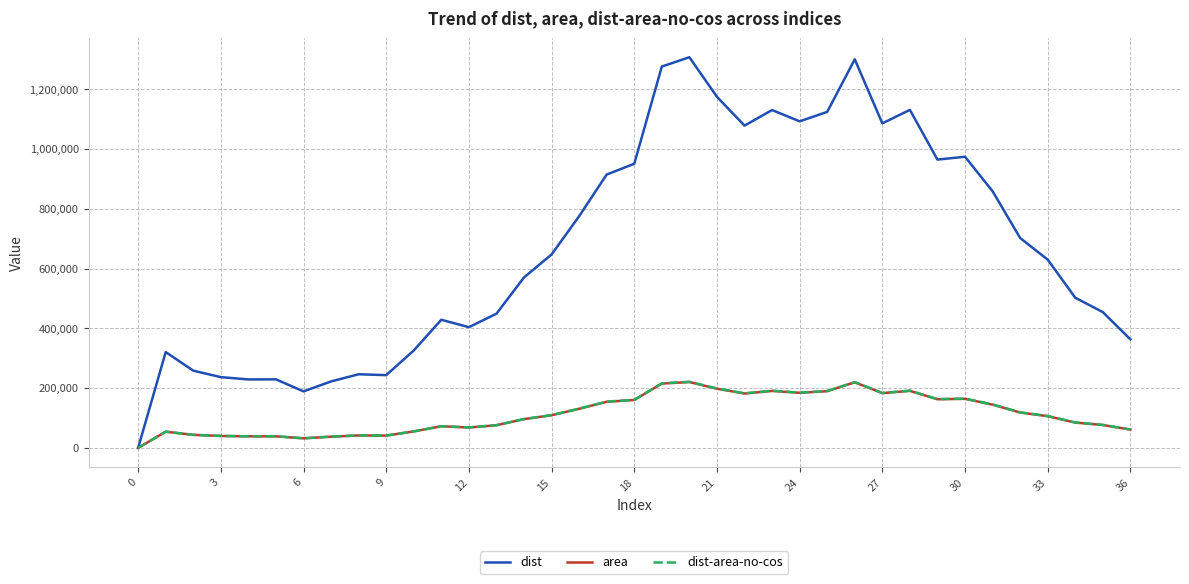

What is the maximum value shown in the chart?

1307494.0